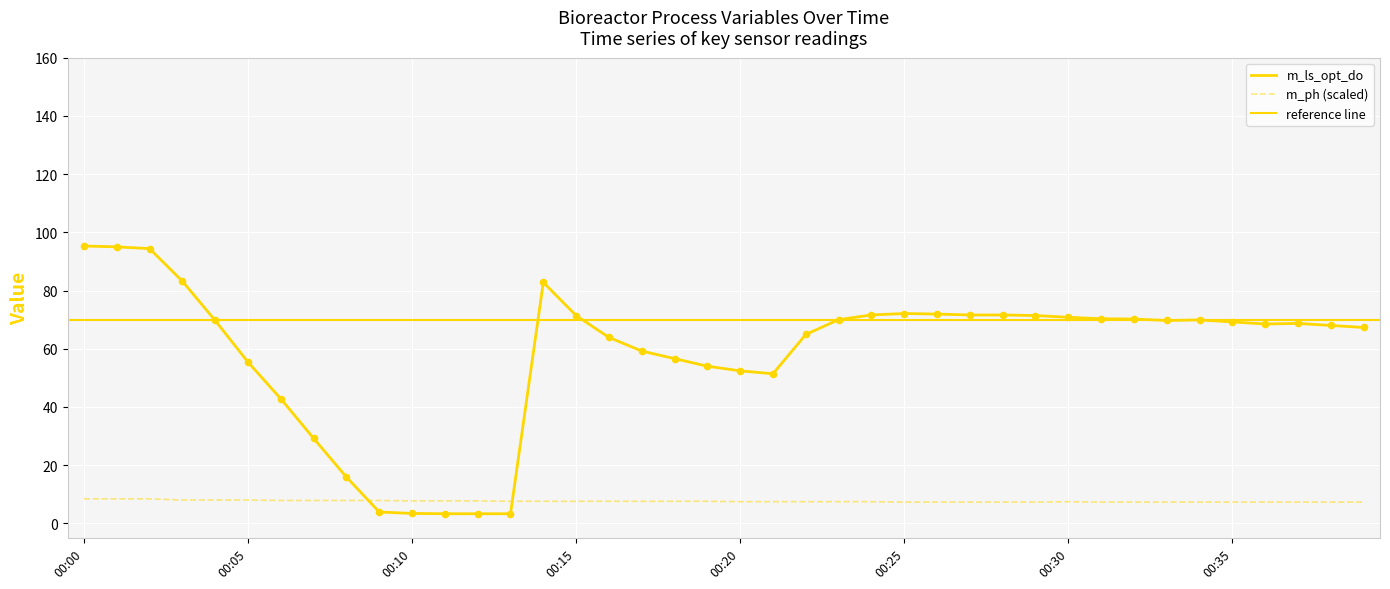

At which category is the sum across all series the highest?

00:00